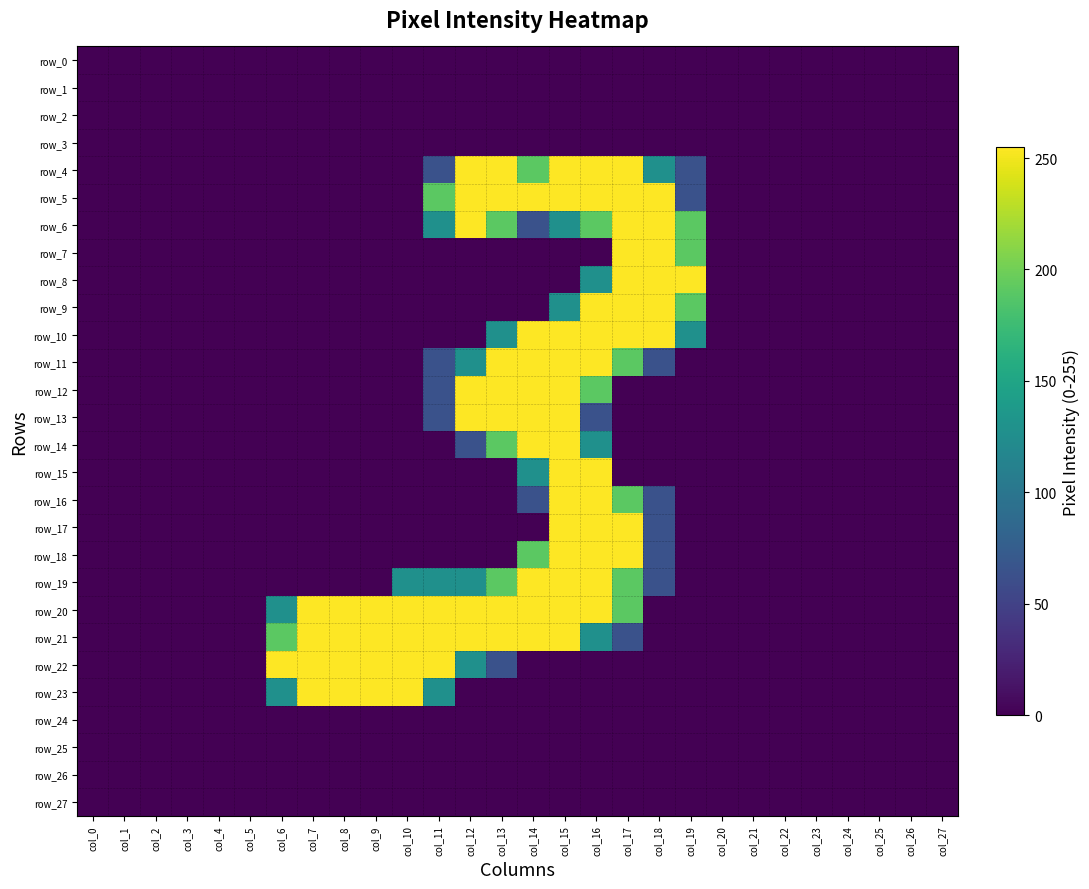

Rank the series by their maximum value, from lowest to highest.

row_0, row_1, row_2, row_3, row_24, row_25, row_26, row_27, row_4, row_5, row_6, row_7, row_8, row_9, row_10, row_11, row_12, row_13, row_14, row_15, row_16, row_17, row_18, row_19, row_20, row_21, row_22, row_23